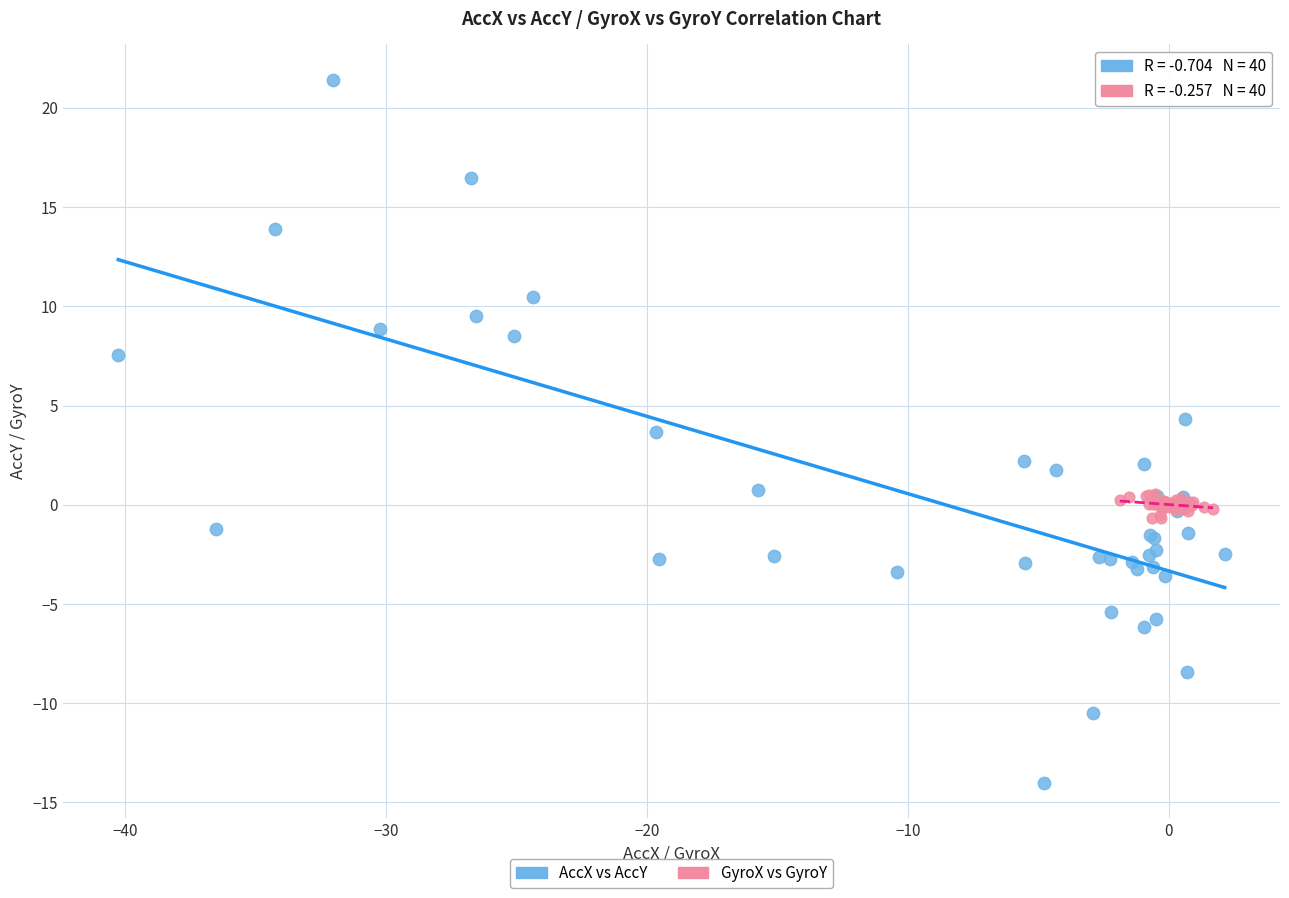

What are all the series names shown in the legend?

AccX vs AccY, GyroX vs GyroY